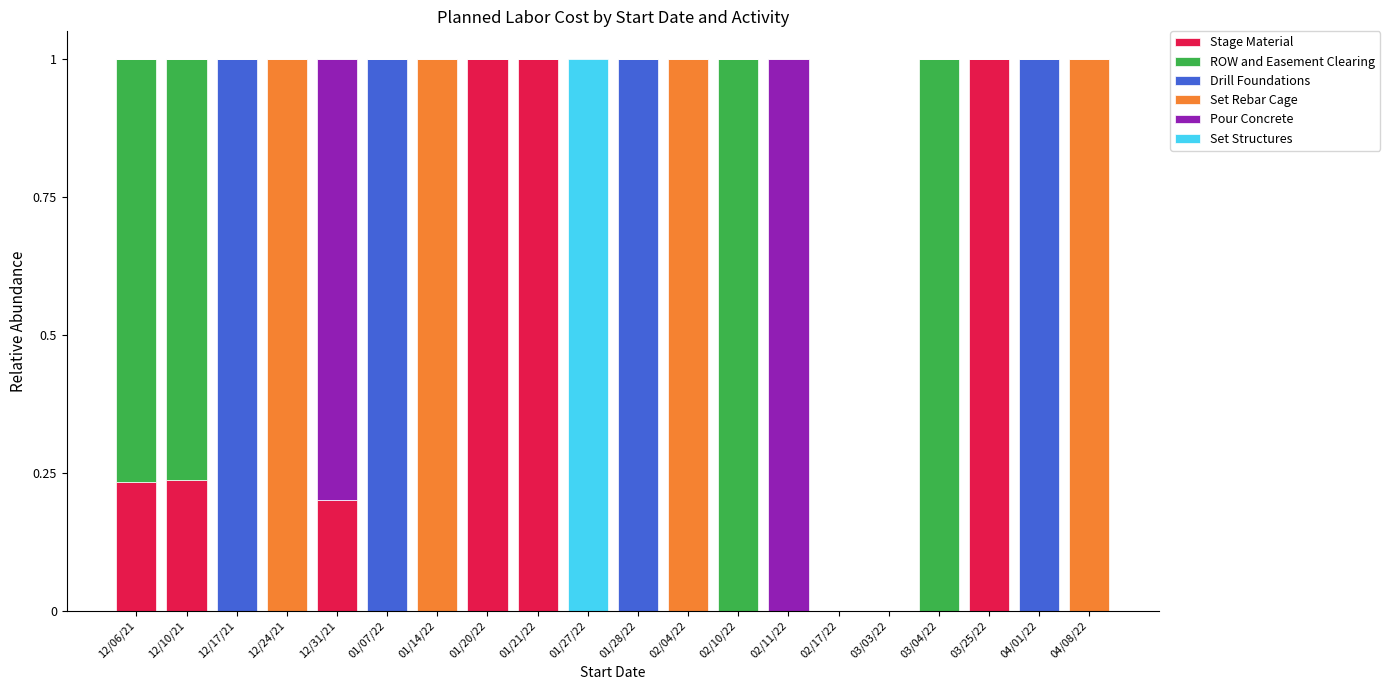

Are the bars horizontal?

No